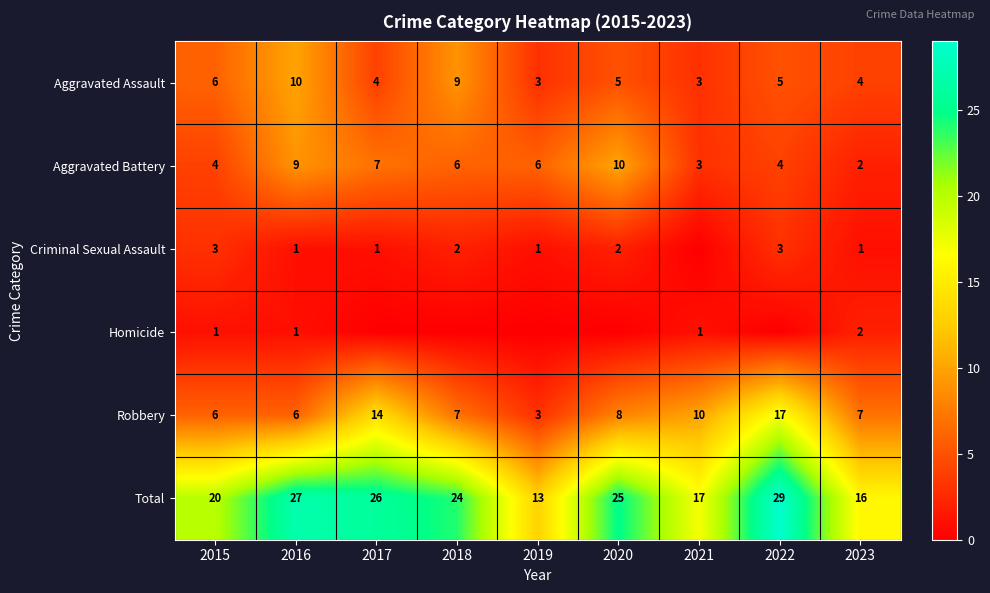

What value does the Aggravated Assault series have at 2018?

9